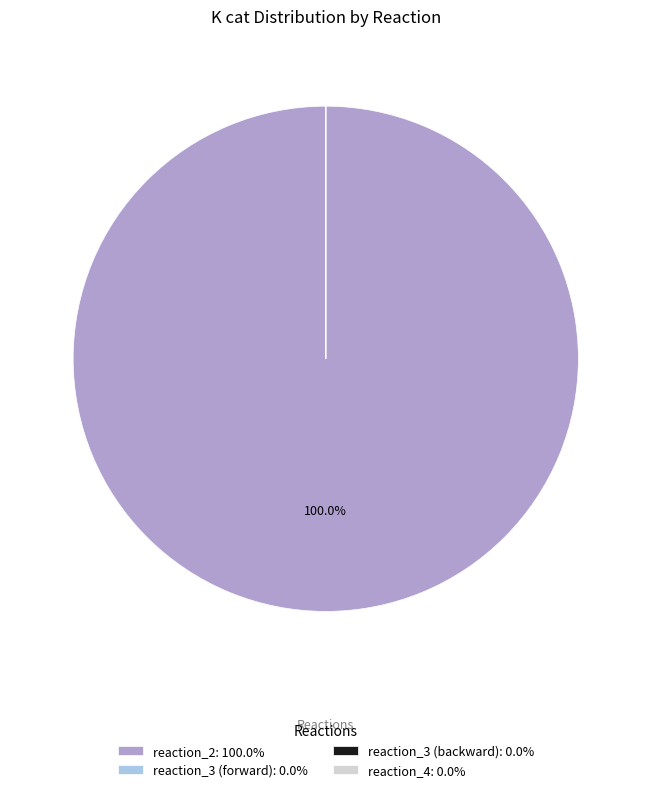

To the nearest percent, what is the difference between the largest and smallest slice percentages?

100%